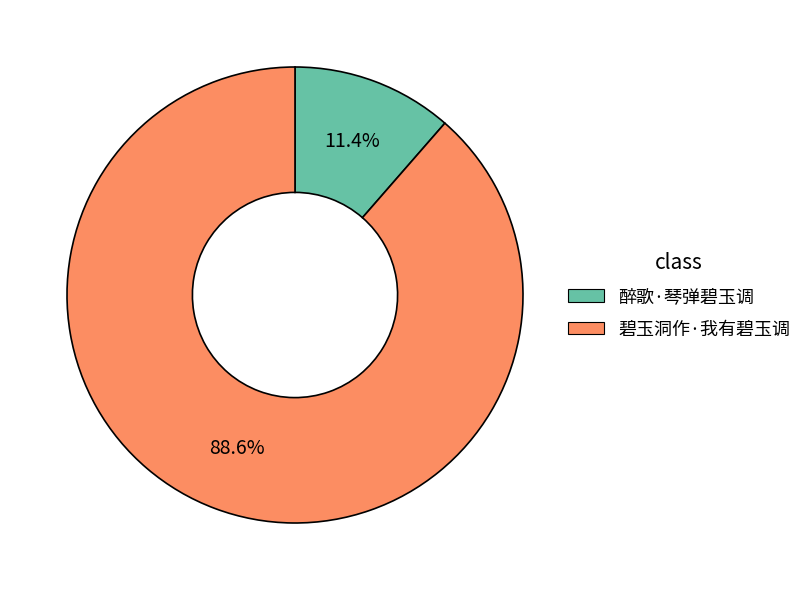

Which category has the biggest portion of the pie?

碧玉洞作·我有碧玉调